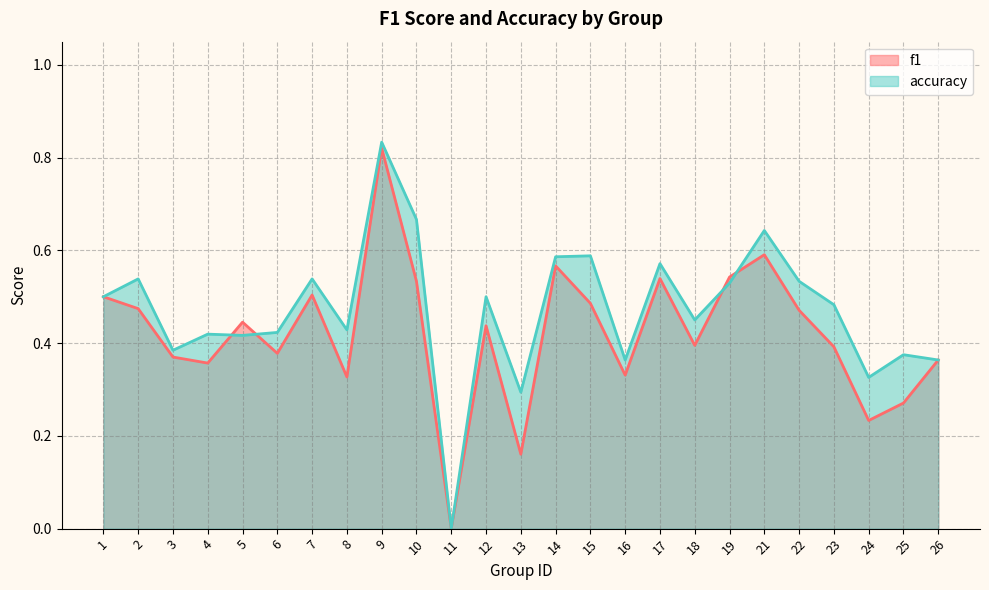

The f1 series shows 0.8 at 9. True or false?

True